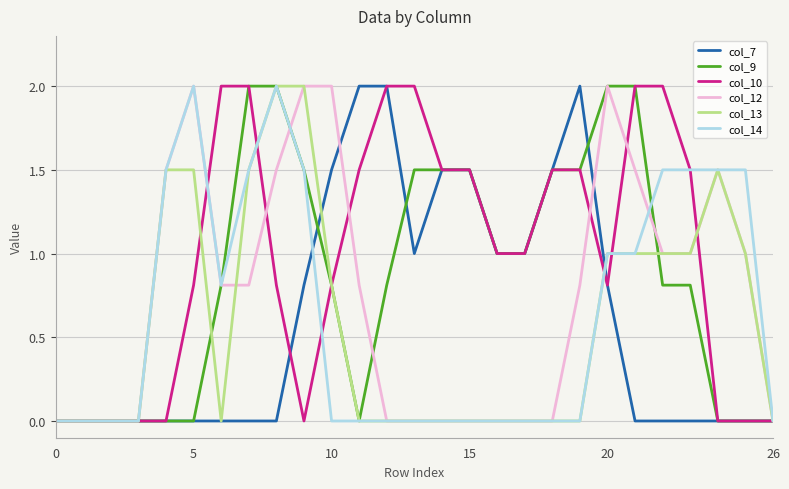

What is the label of the 7th point from the right?

20